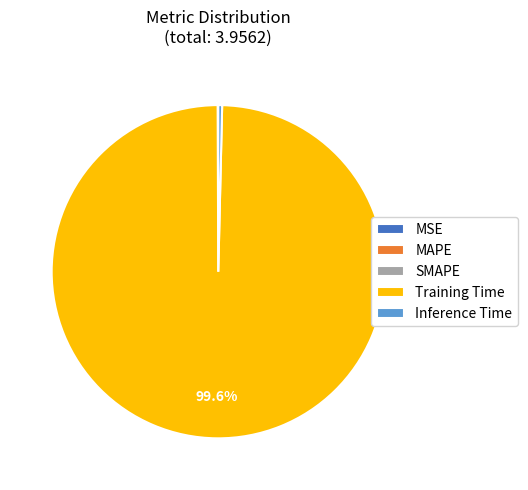

Which slice is the largest?

Training Time